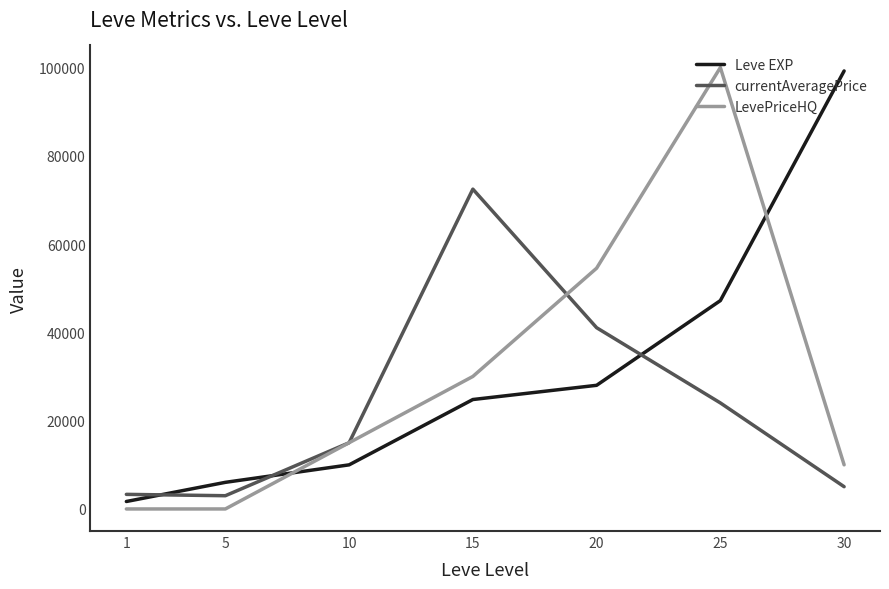

What is the average value of the Leve EXP series?

30990.0